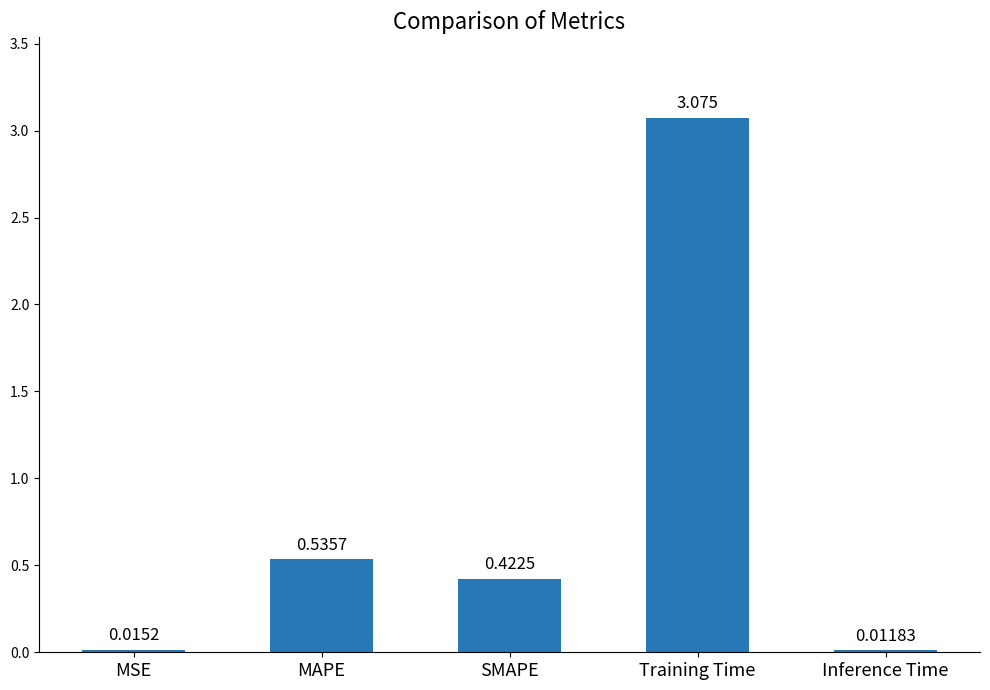

Between SMAPE and MAPE, which is larger?

MAPE